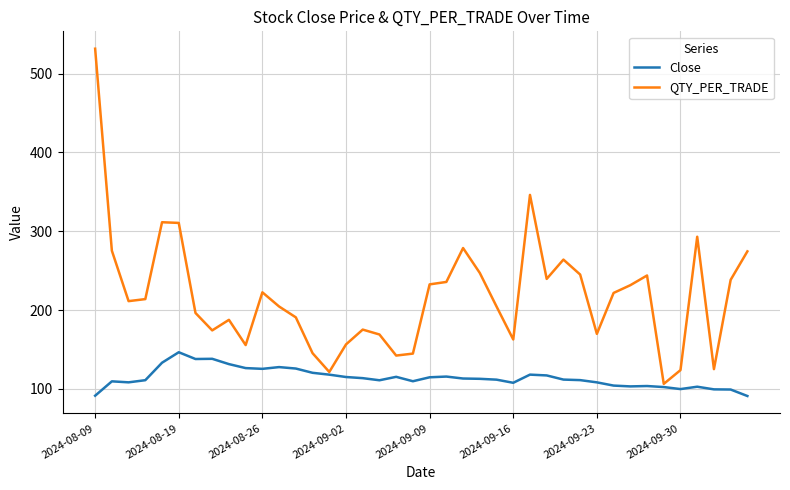

Rank the series by their maximum value, from highest to lowest.

QTY_PER_TRADE, Close